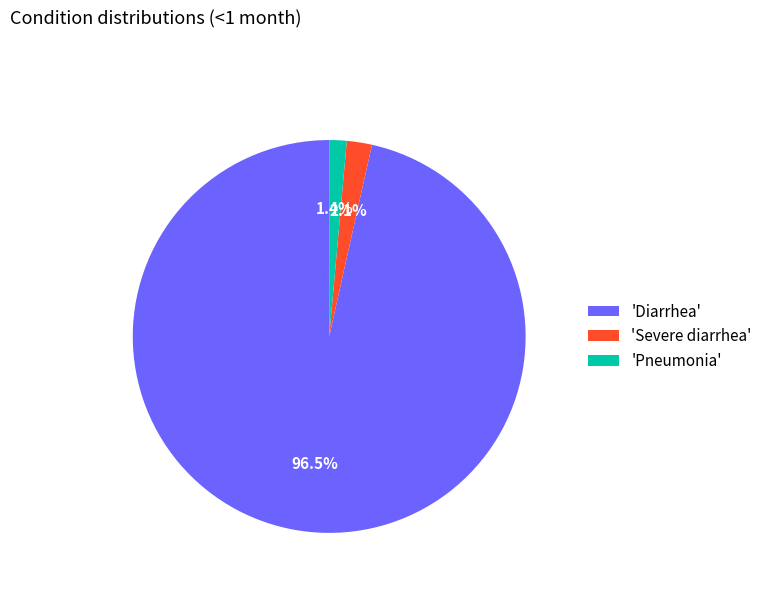

Rank the categories by value from highest to lowest.

'Diarrhea', 'Severe diarrhea', 'Pneumonia'